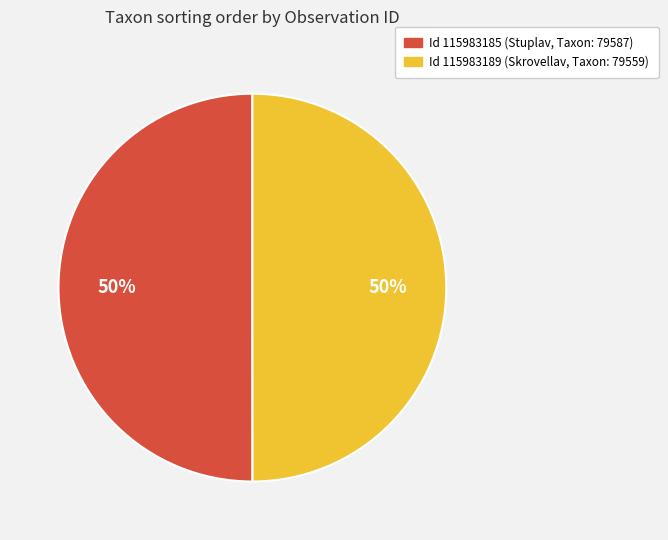

To the nearest percent, what is the average slice percentage?

50%